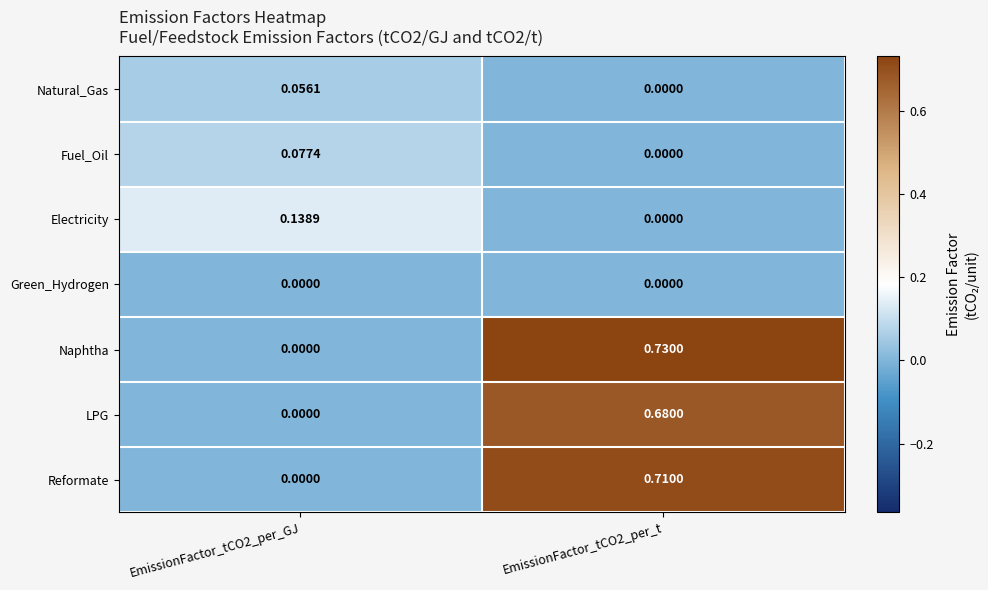

At which category is the sum across all series the highest?

EmissionFactor_tCO2_per_t